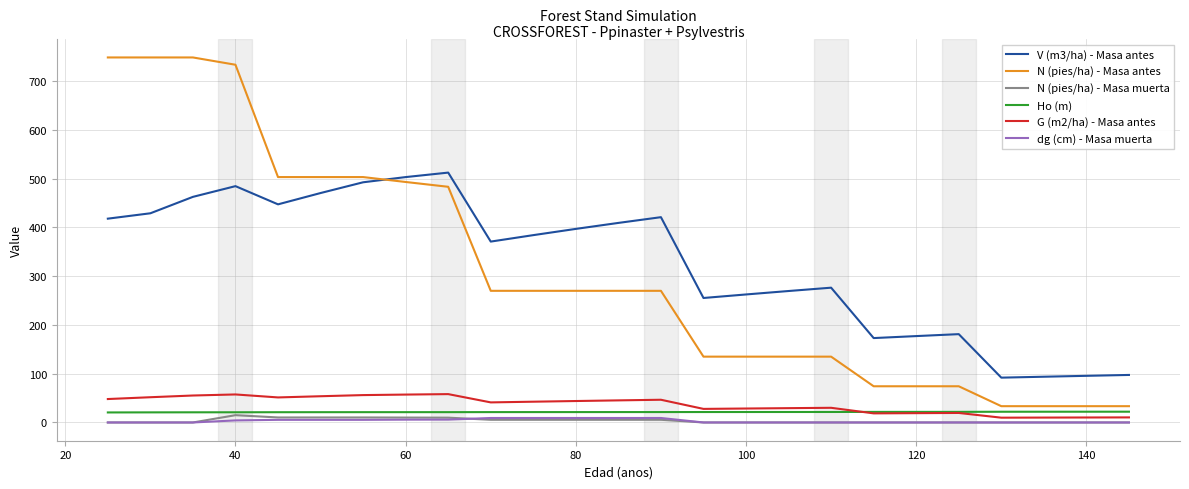

What is the greatest value displayed?

748.5